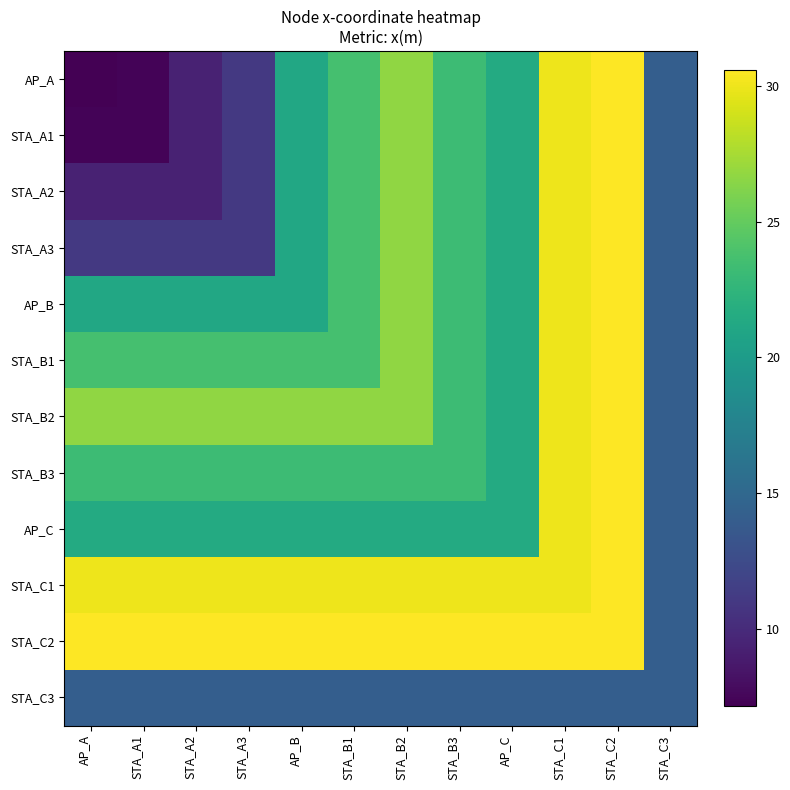

Which series has the largest range (max minus min)?

AP_A